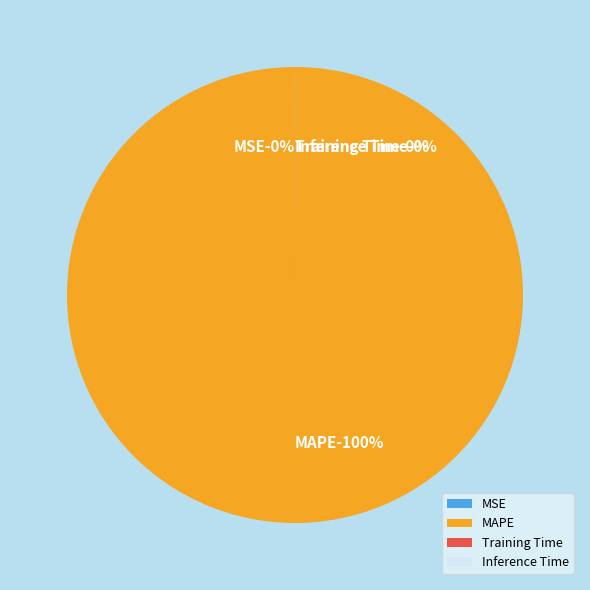

To the nearest percent, what portion does MAPE represent?

100%